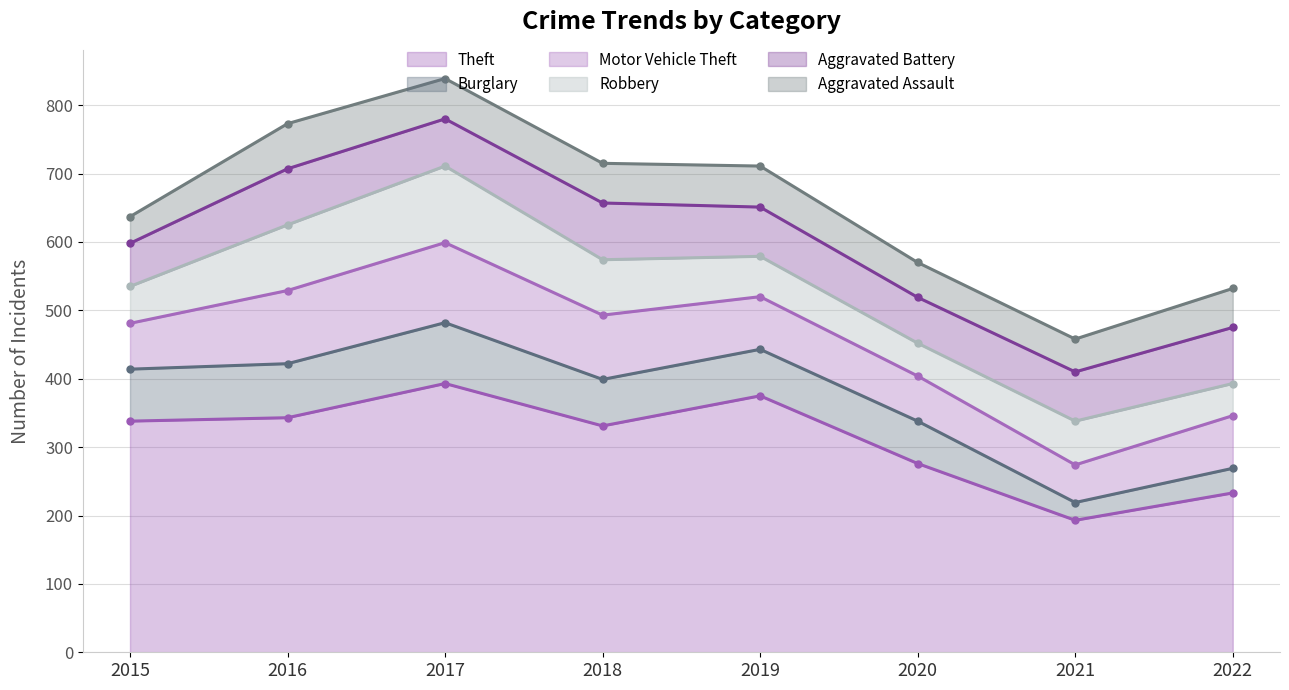

Rank the categories by Aggravated Assault value from highest to lowest.

2016, 2019, 2017, 2018, 2022, 2020, 2021, 2015